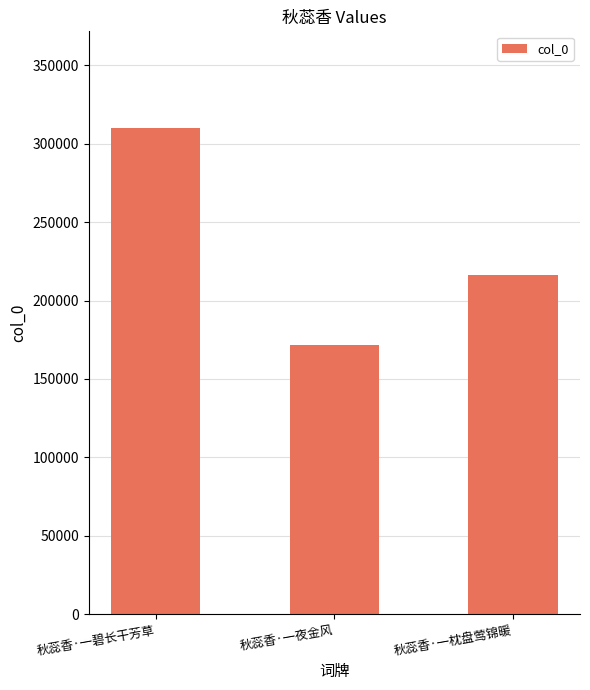

What position from the left is 秋蕊香·一枕盘莺锦暖?

3